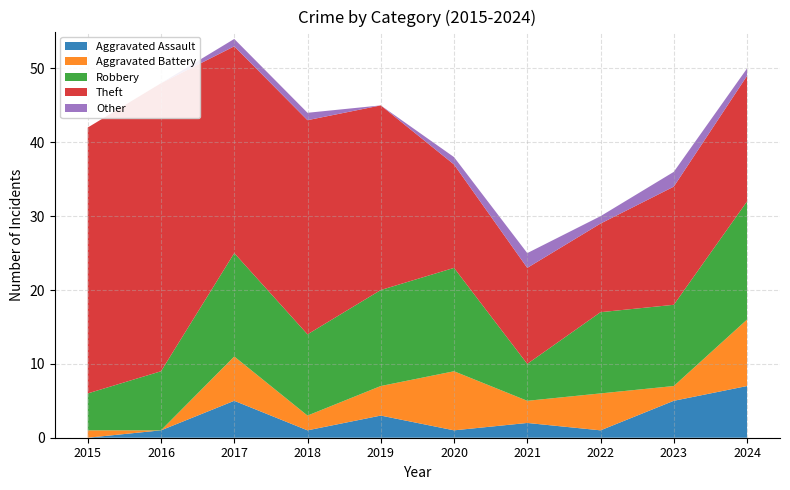

Reading right to left, extract all data points from this chart.

Aggravated Assault: 2024=7	2023=5	2022=1	2021=2	2020=1	2019=3	2018=1	2017=5	2016=1	2015=0
Aggravated Battery: 2024=9	2023=2	2022=5	2021=3	2020=8	2019=4	2018=2	2017=6	2016=0	2015=1
Robbery: 2024=16	2023=11	2022=11	2021=5	2020=14	2019=13	2018=11	2017=14	2016=8	2015=5
Theft: 2024=17	2023=16	2022=12	2021=13	2020=14	2019=25	2018=29	2017=28	2016=39	2015=36
Other: 2024=1	2023=2	2022=1	2021=2	2020=1	2019=0	2018=1	2017=1	2016=0	2015=0